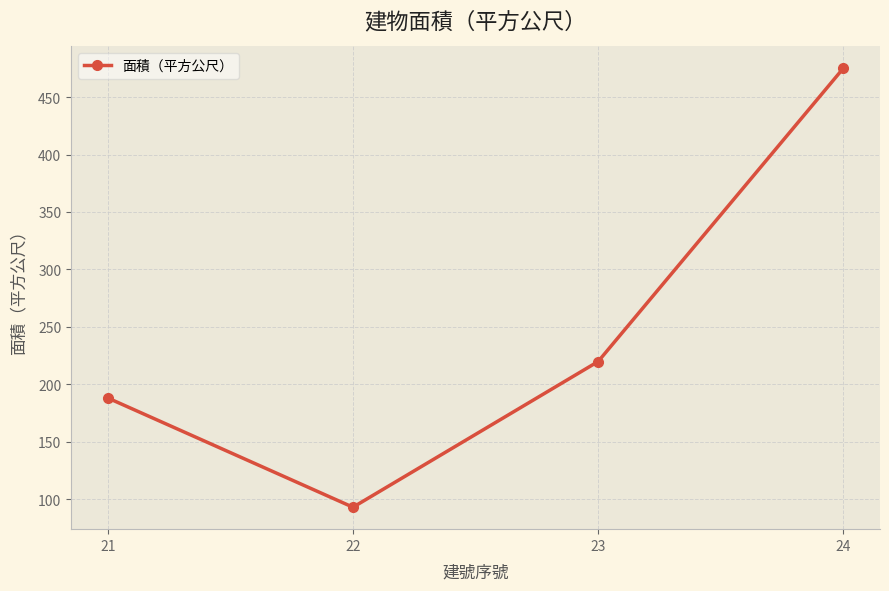

What is the value of the 1st point from the left?

188.0